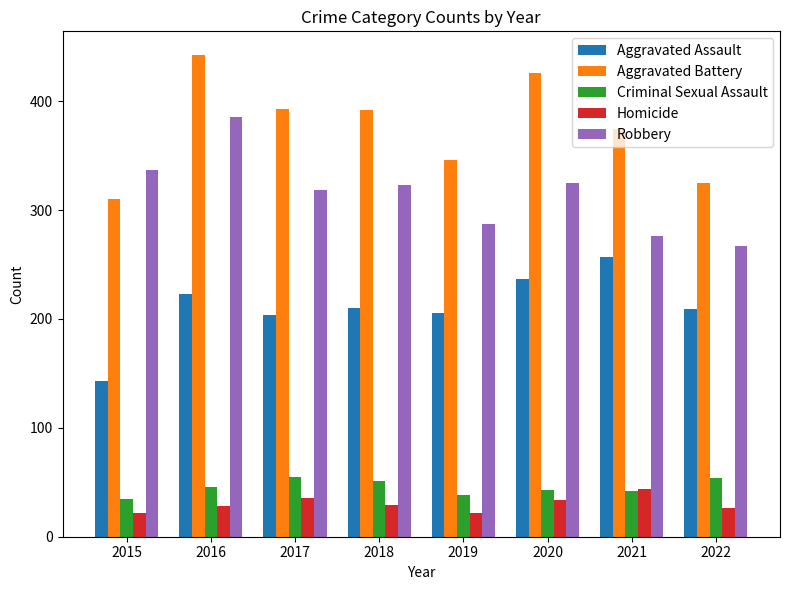

At which category is the sum across all series the highest?

2016